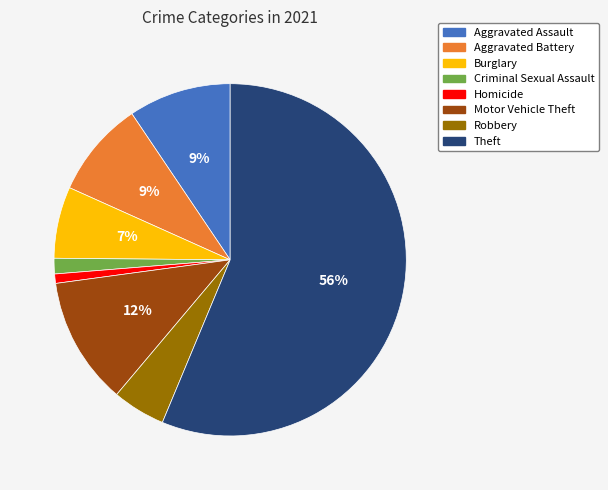

Count the number of slices in the pie.

8